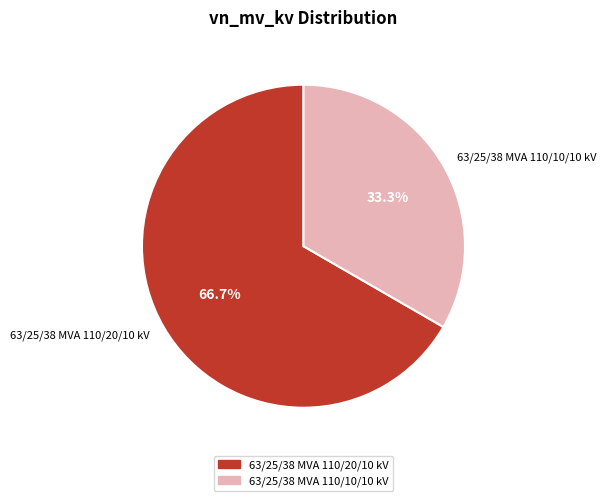

Does any single category account for the majority?

Yes